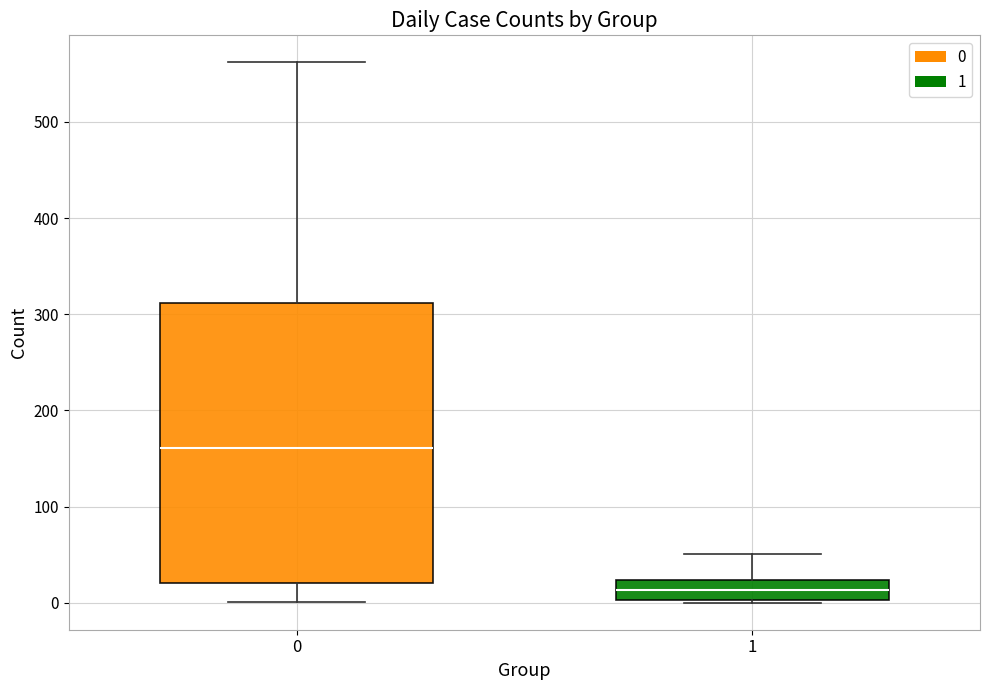

Reading left to right, read every box against the y-axis: the position of its median line, the range the box covers, and the ends of its whiskers. The values are not printed on the chart, so give them approximately, as read against the axis.

0: median 160, box 20 to 310, whiskers 0 to 560
1: median 10, box 0 to 20, whiskers 0 to 50